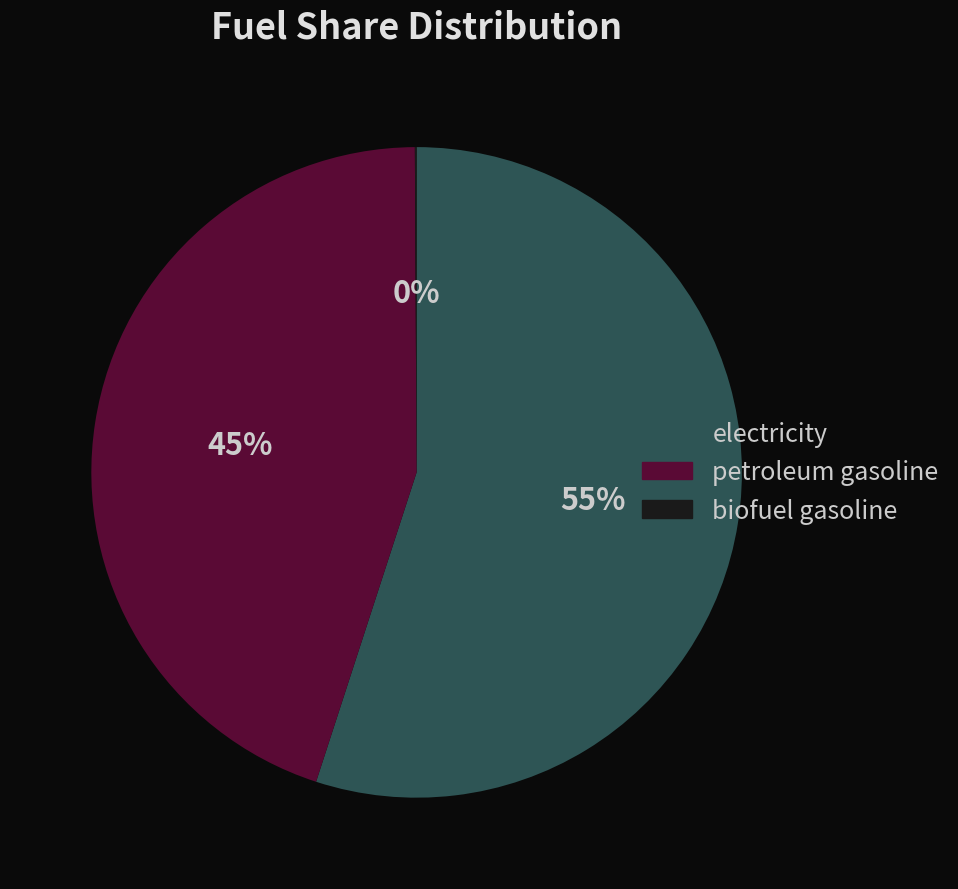

Which has a higher value, petroleum gasoline or electricity?

electricity